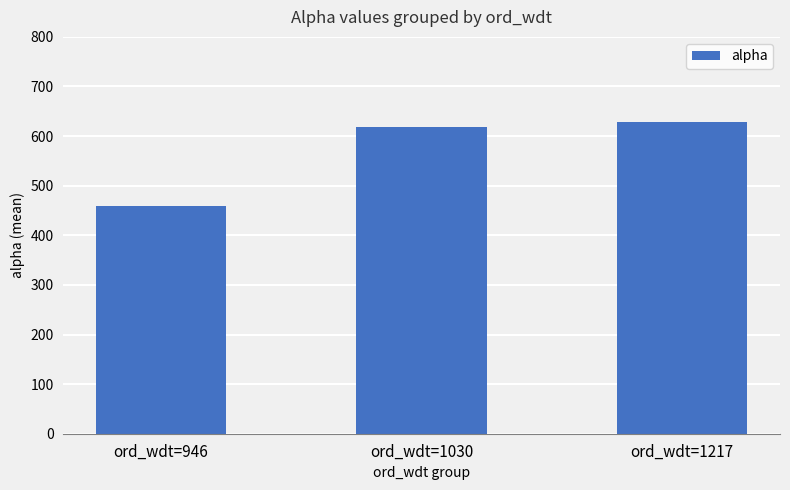

What is the value of the 1st bar from the left?

458.7